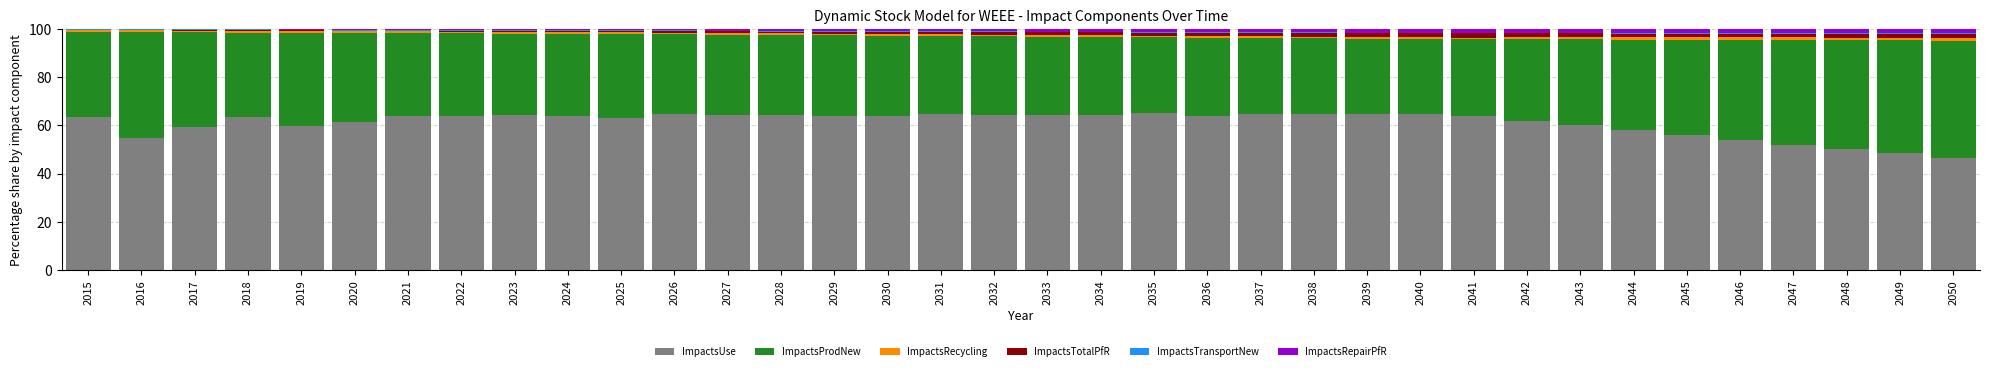

What is the difference between the ImpactsUse values at 2023 and 2047?

12.4